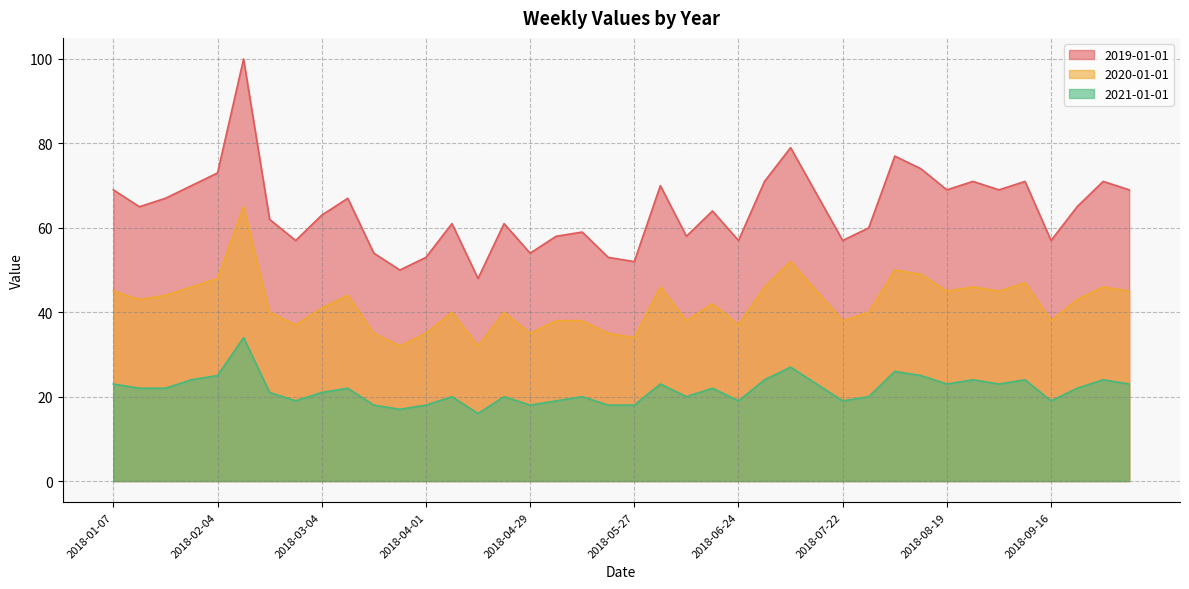

Reading left to right, list all the values displayed in this chart.

2021-01-01: 23	22	22	24	25	34	21	19	21	22	18	17	18	20	16	20	18	19	20	18	18	23	20	22	19	24	27	23	19	20	26	25	23	24	23	24	19	22	24	23
2020-01-01: 45	43	44	46	48	65	40	37	41	44	35	32	35	40	32	40	35	38	38	35	34	46	38	42	37	46	52	45	38	40	50	49	45	46	45	47	38	43	46	45
2019-01-01: 69	65	67	70	73	100	62	57	63	67	54	50	53	61	48	61	54	58	59	53	52	70	58	64	57	71	79	68	57	60	77	74	69	71	69	71	57	65	71	69